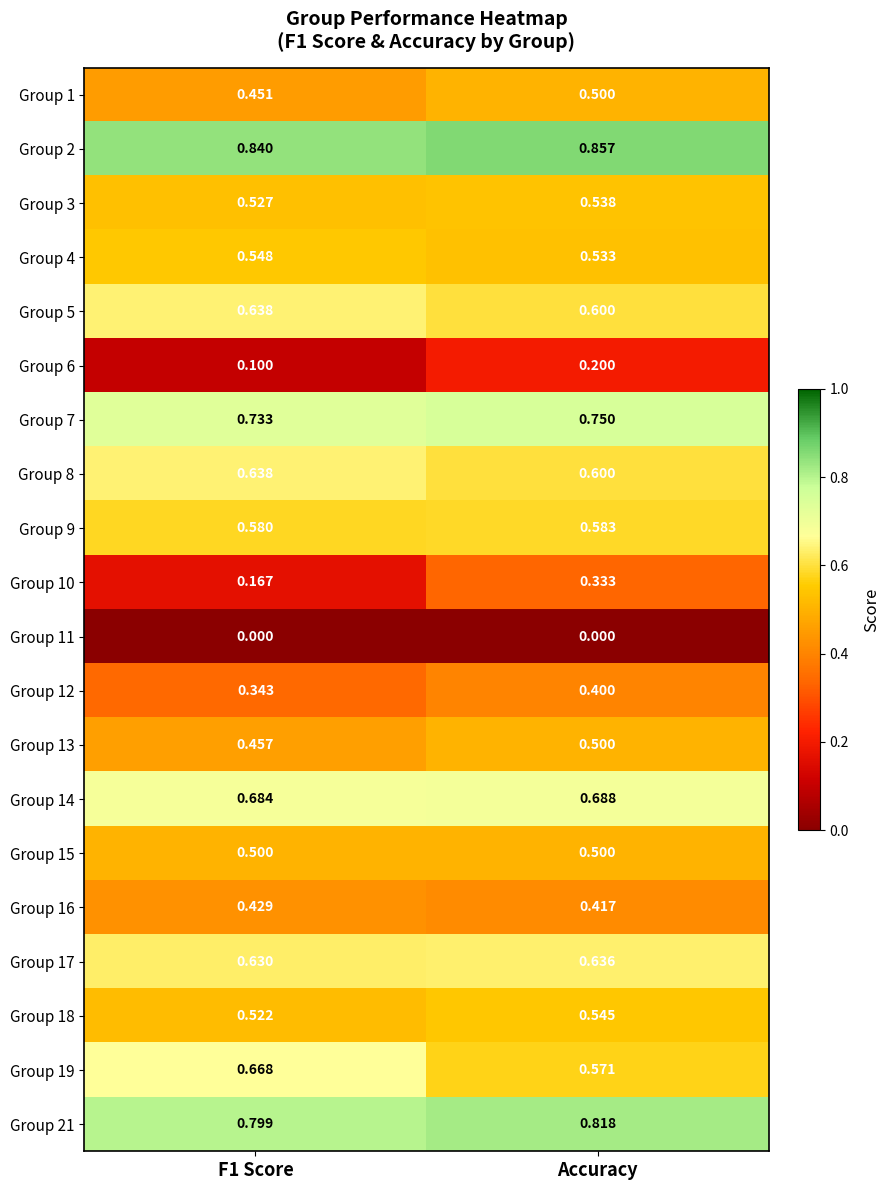

At which label does Group 6 reach its peak?

Accuracy